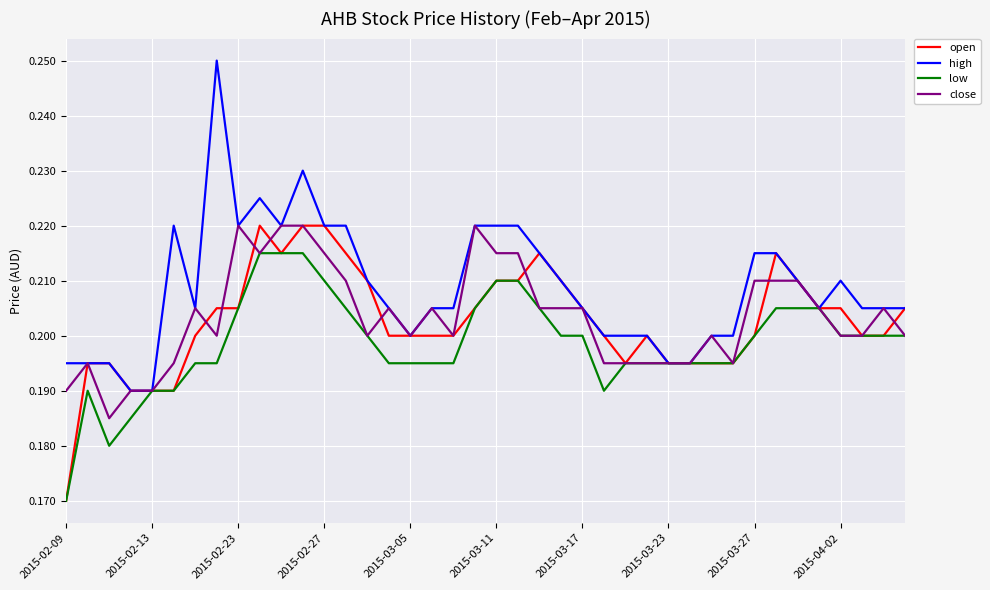

Which series has the widest spread of values?

high